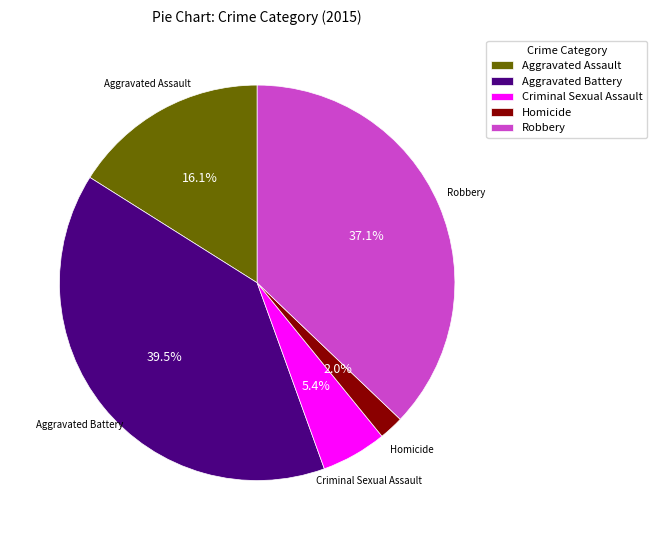

To the nearest percent, what is the average slice percentage?

20%